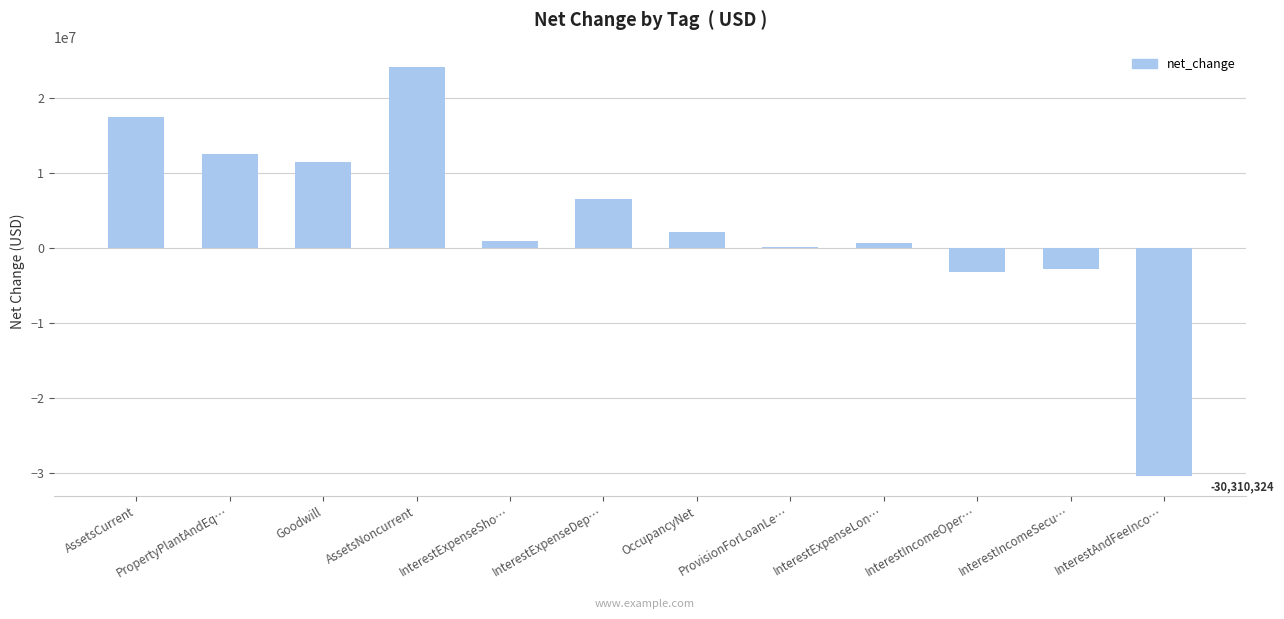

The value at PropertyPlantAndEq… is 6226565. True or false?

False